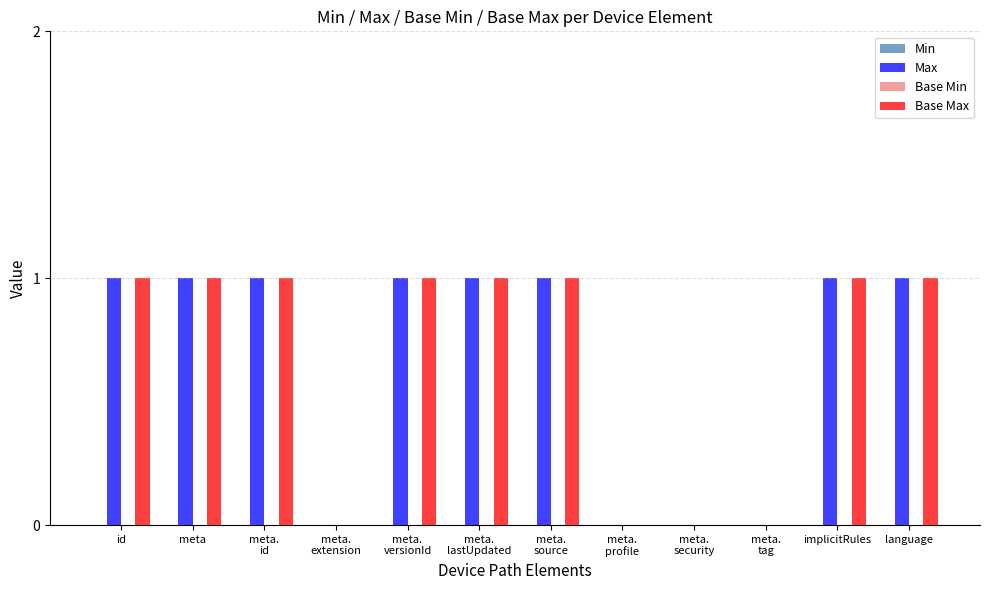

What is the sum of all Base Max values?

8